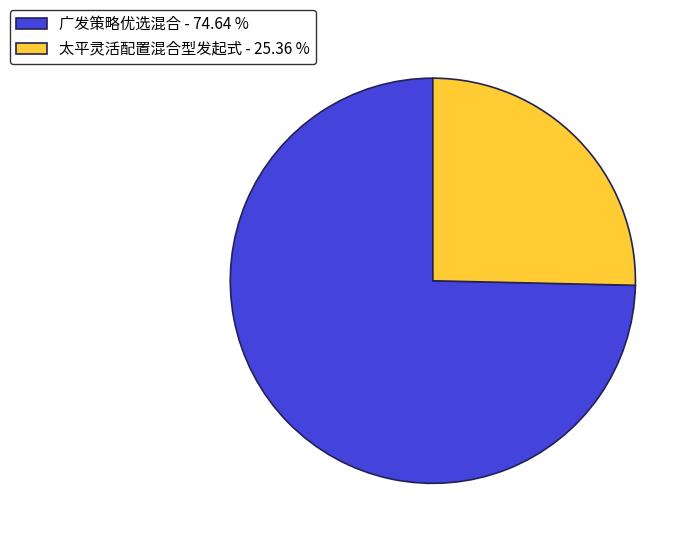

Is there a majority slice in this chart?

Yes